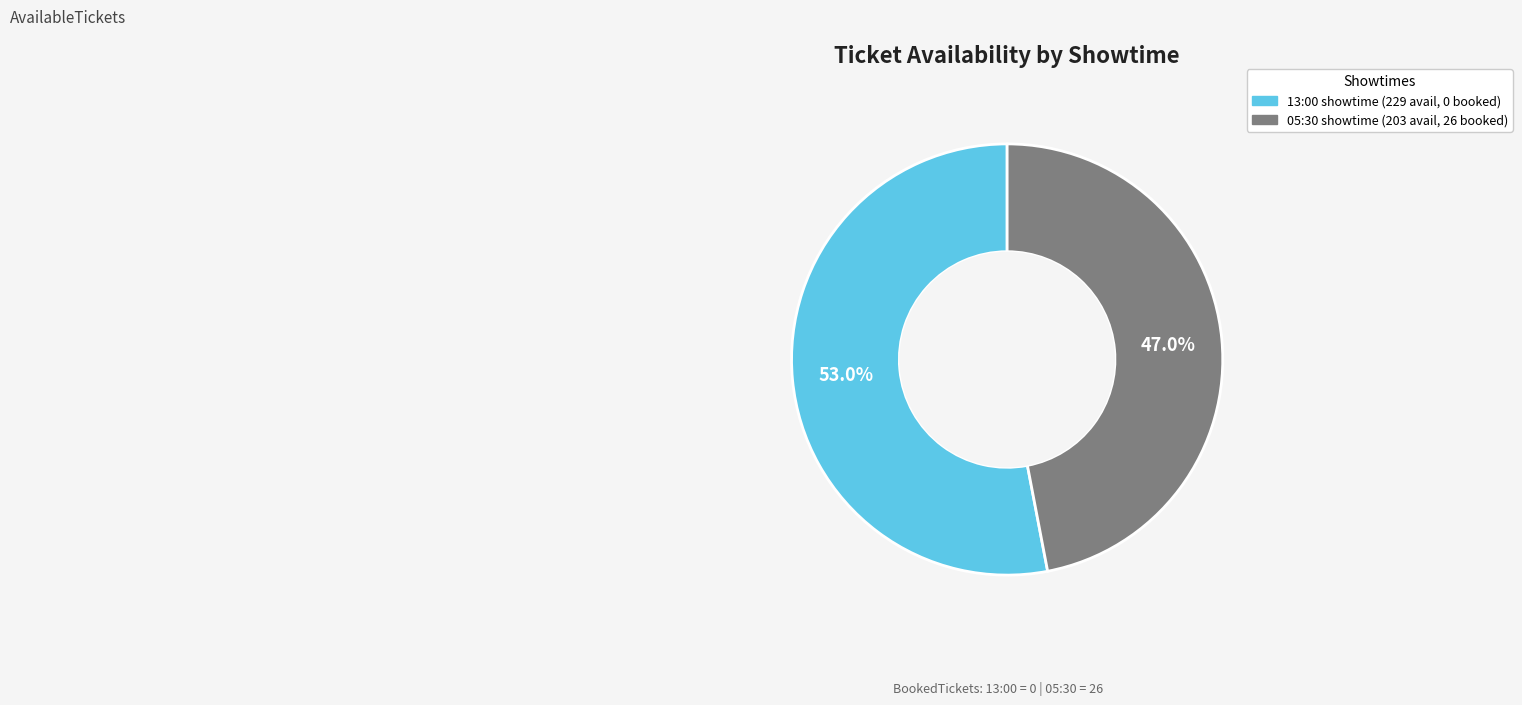

To the nearest percent, what is the difference between the largest and smallest slice percentages?

6%